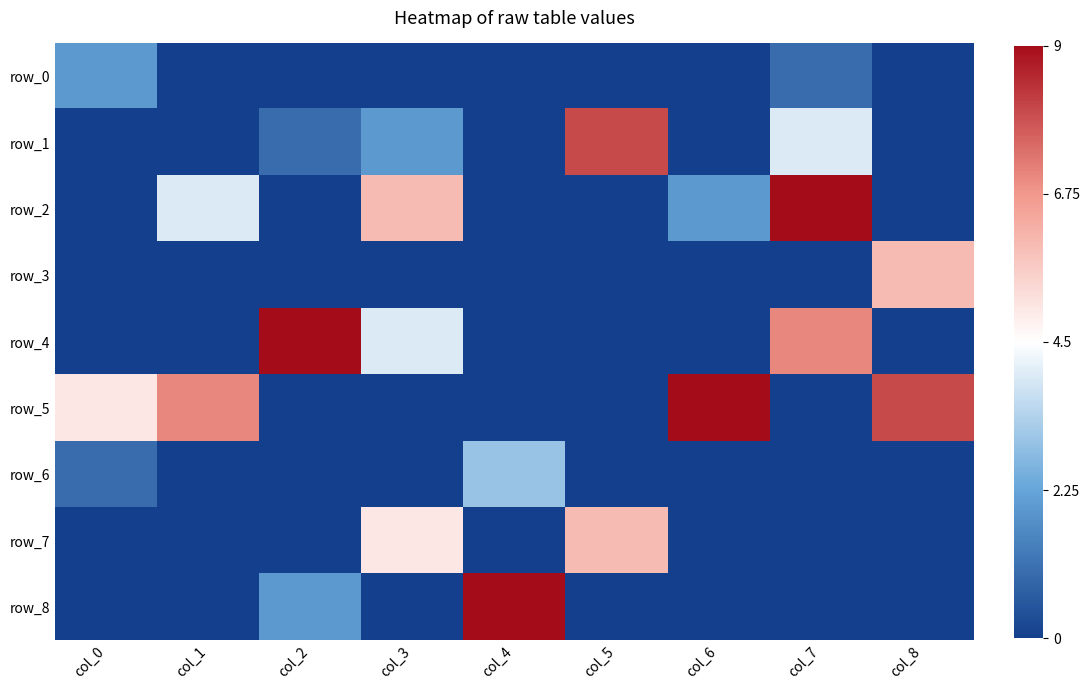

Which category has the highest value in the row_0 series?

col_0